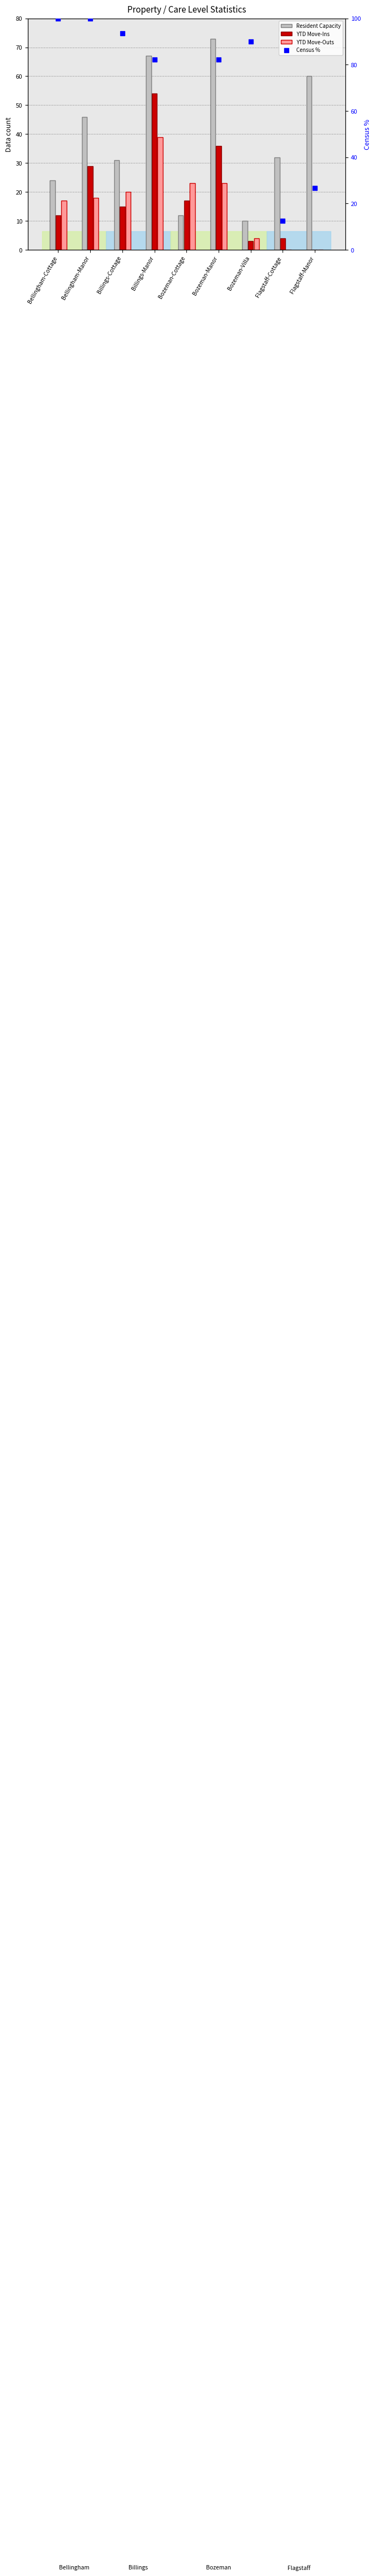

What are all the series names shown in the legend?

Resident Capacity, YTD Move-Ins, YTD Move-Outs, Census %